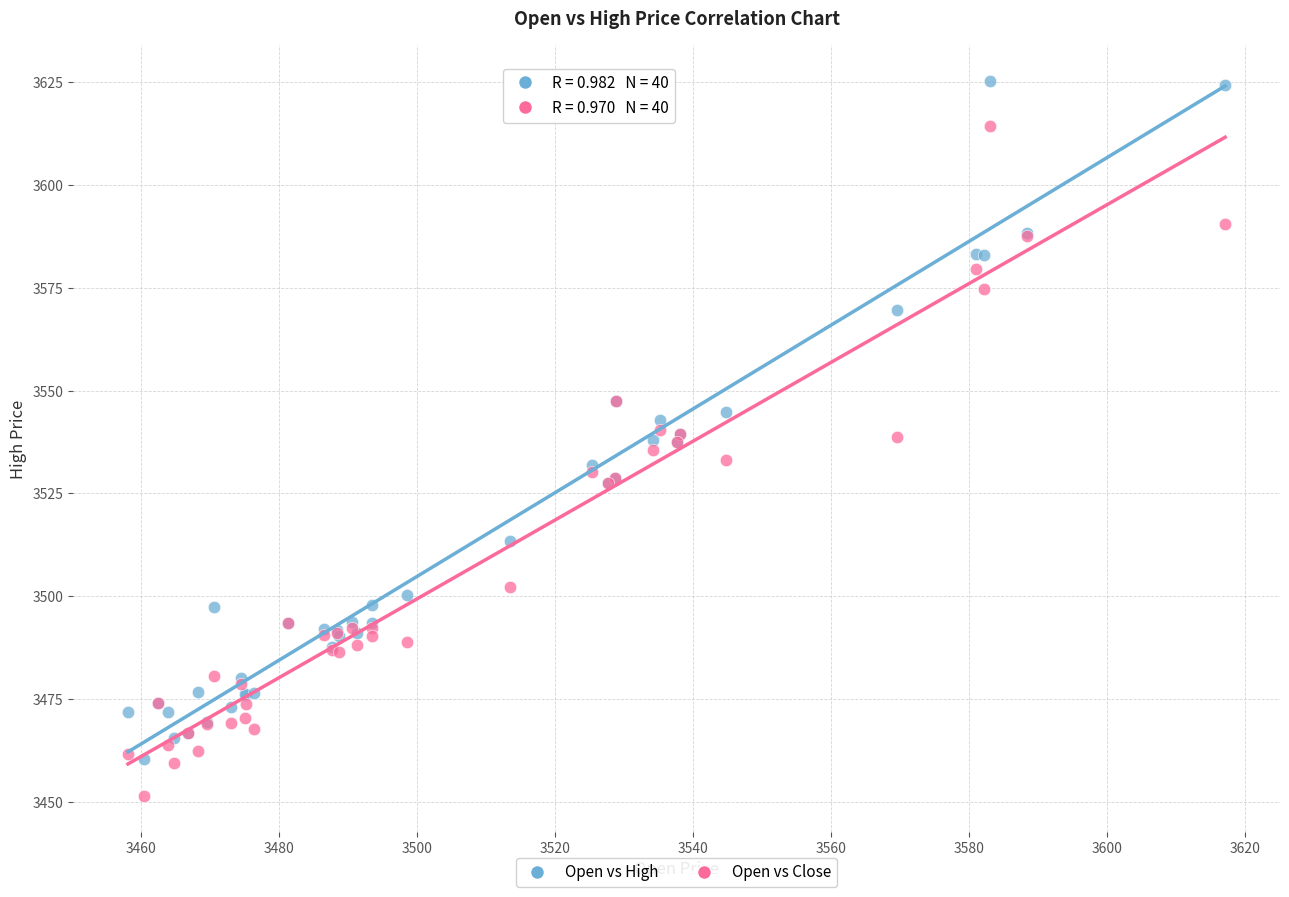

Which series has the widest spread of Y values?

Open vs High